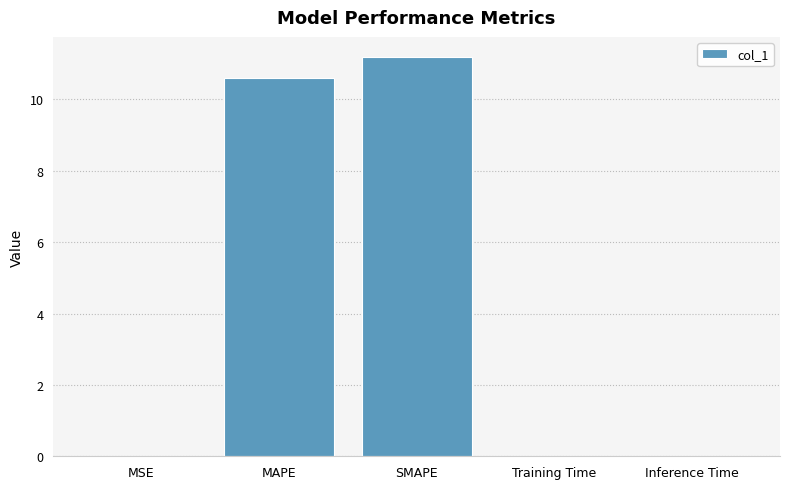

Which category has the highest value across all series?

SMAPE